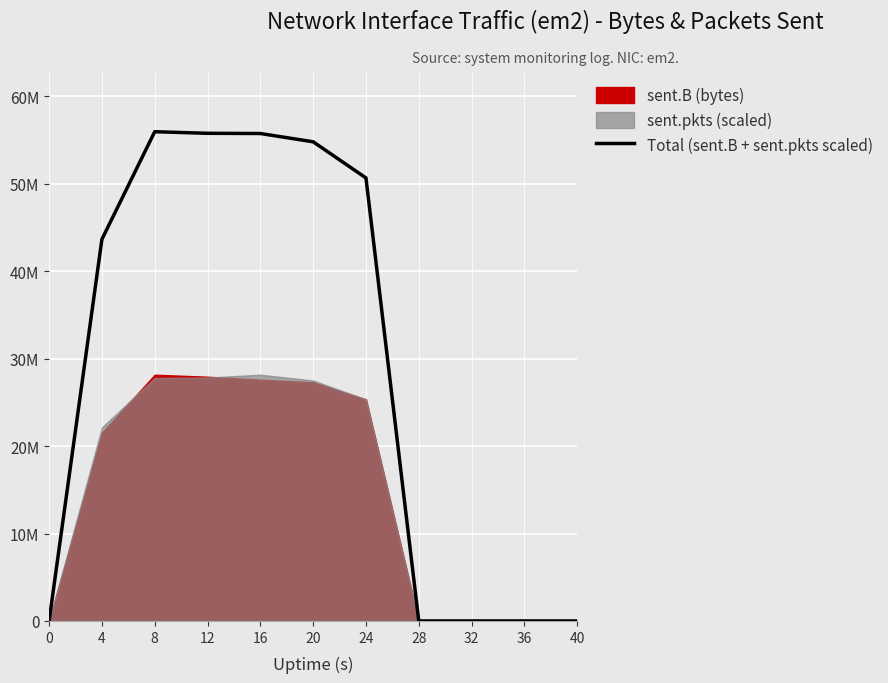

Reading left to right, list all the values displayed in this chart.

0=0.0	4=43655486.9	8=55965129.1	12=55783551.1	16=55758572.0	20=54812182.2	24=50676452.0	28=0.0	32=0.0	36=0.0	40=0.0